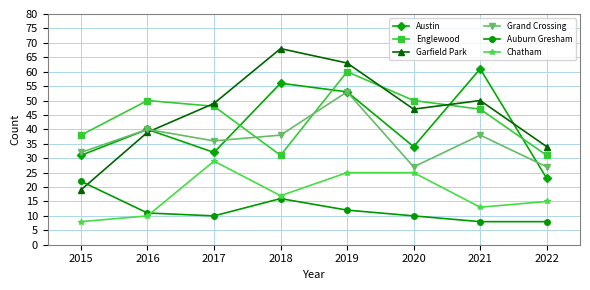

List the series in order of their peak value, highest first.

Garfield Park, Austin, Englewood, Grand Crossing, Chatham, Auburn Gresham